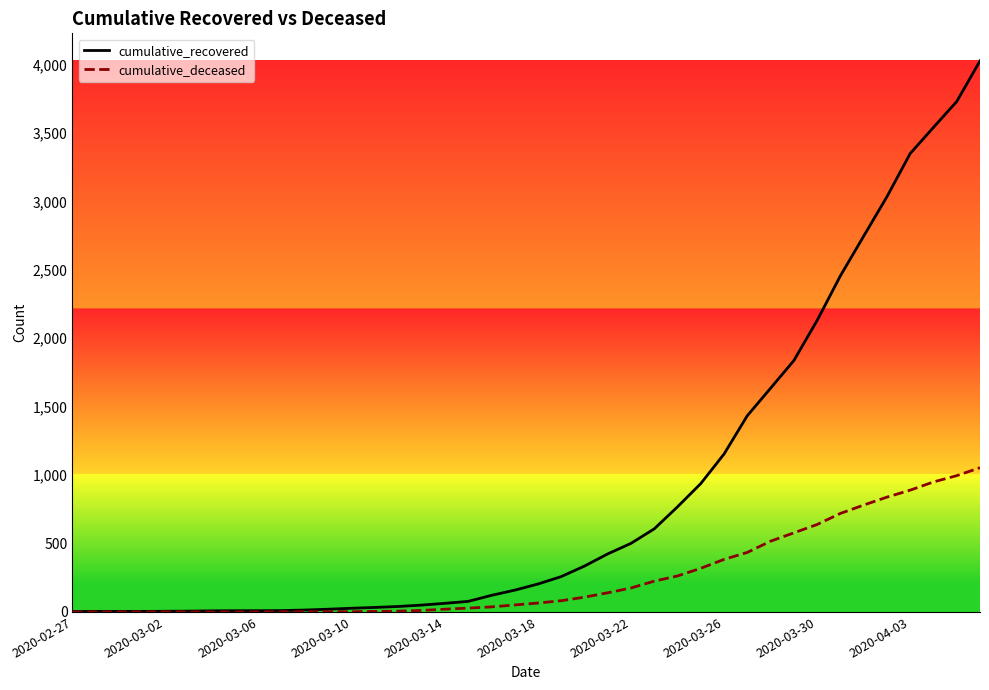

Which series has the largest total across all categories?

cumulative_recovered